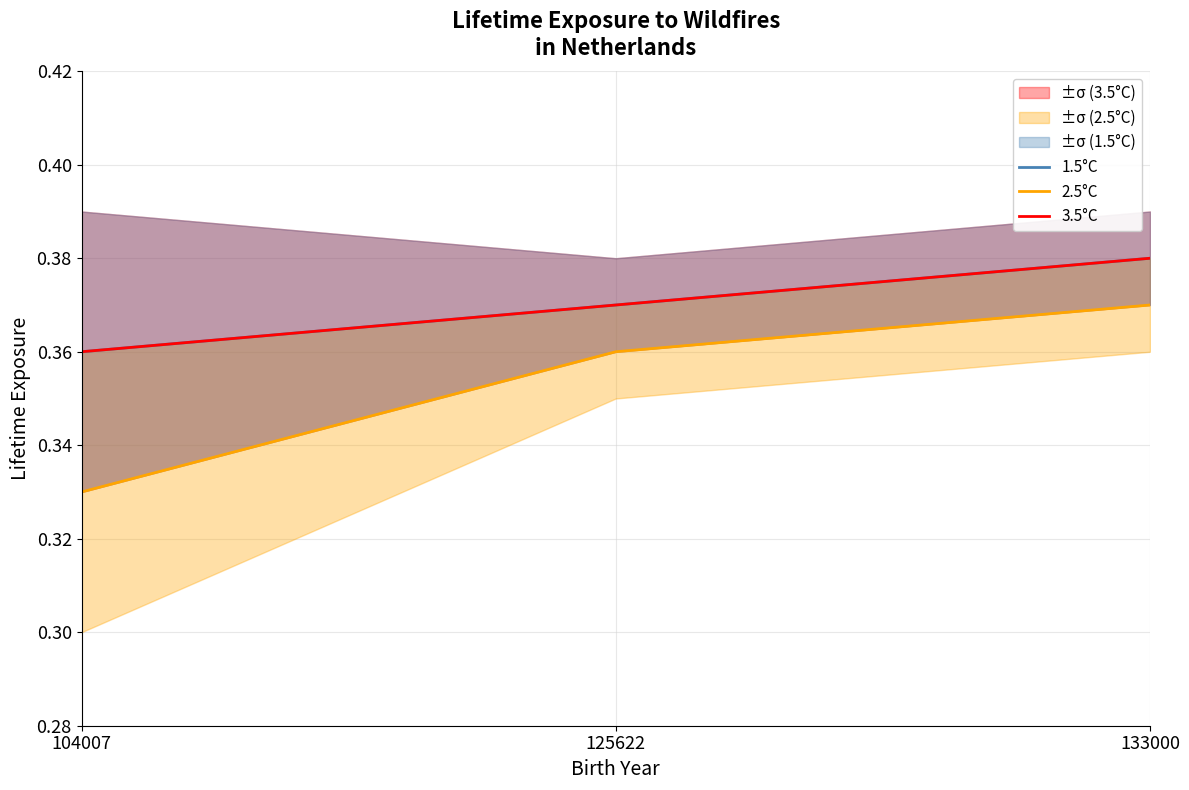

The value of 2.5°C at 125622 is 0.4. True or false?

True